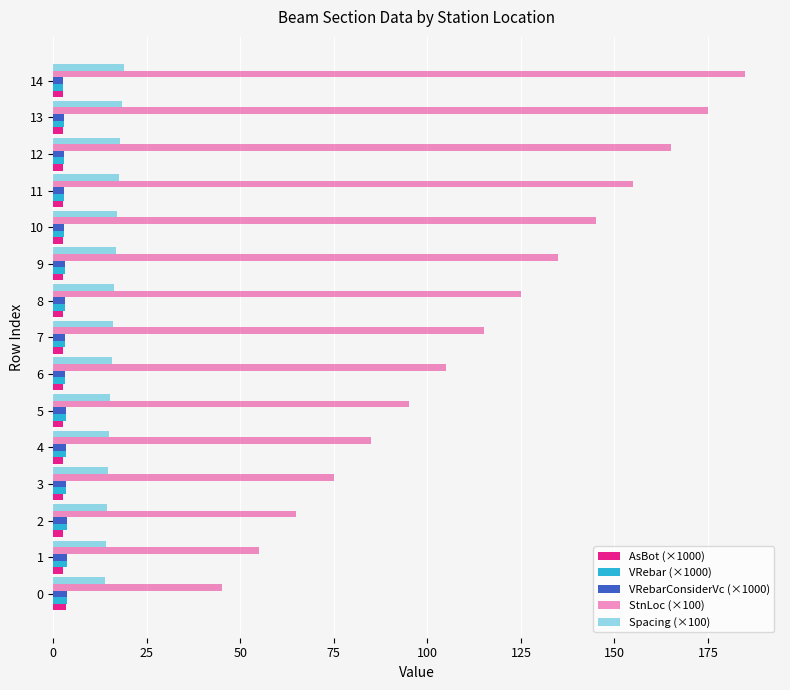

What is the difference between the maximum and minimum values in the AsBot (×1000) series?

0.9